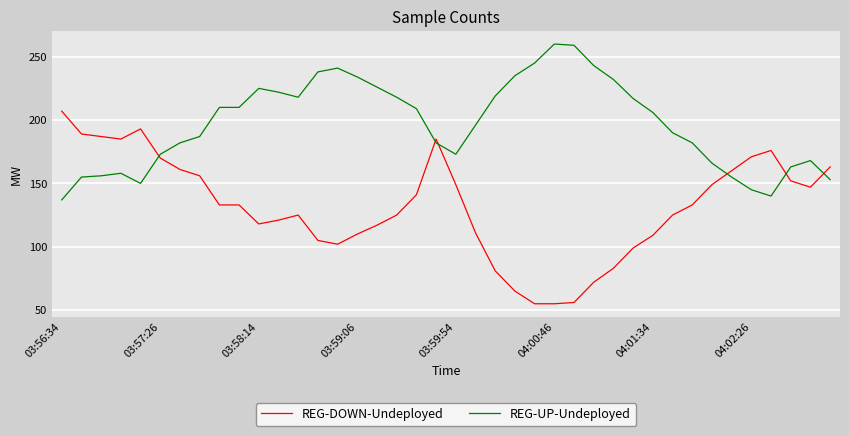

What is the average value of the REG-DOWN-Undeployed series?

132